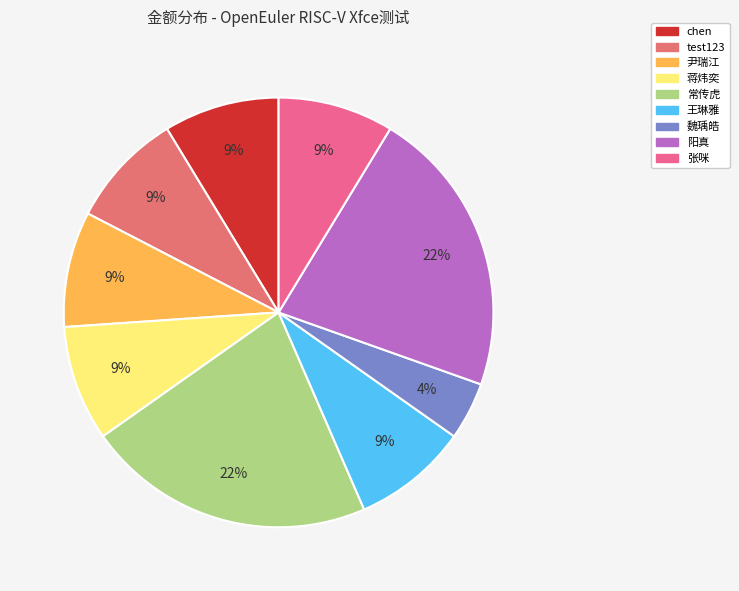

How many slices are in this pie chart?

9